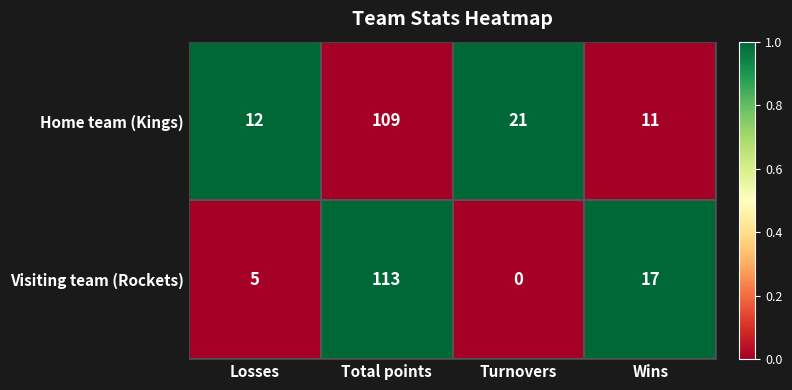

At which label does Home team (Kings) reach its minimum?

Wins